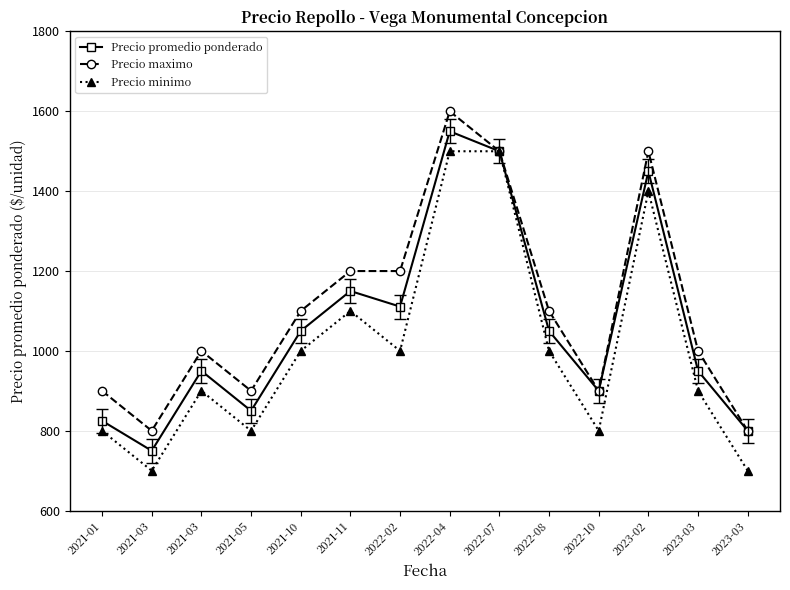

What are all the series names shown in the legend?

Precio promedio ponderado, Precio maximo, Precio minimo